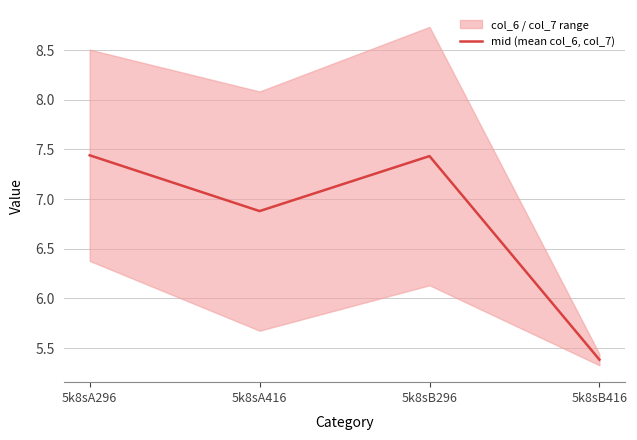

Does the chart have visible grid lines?

Yes